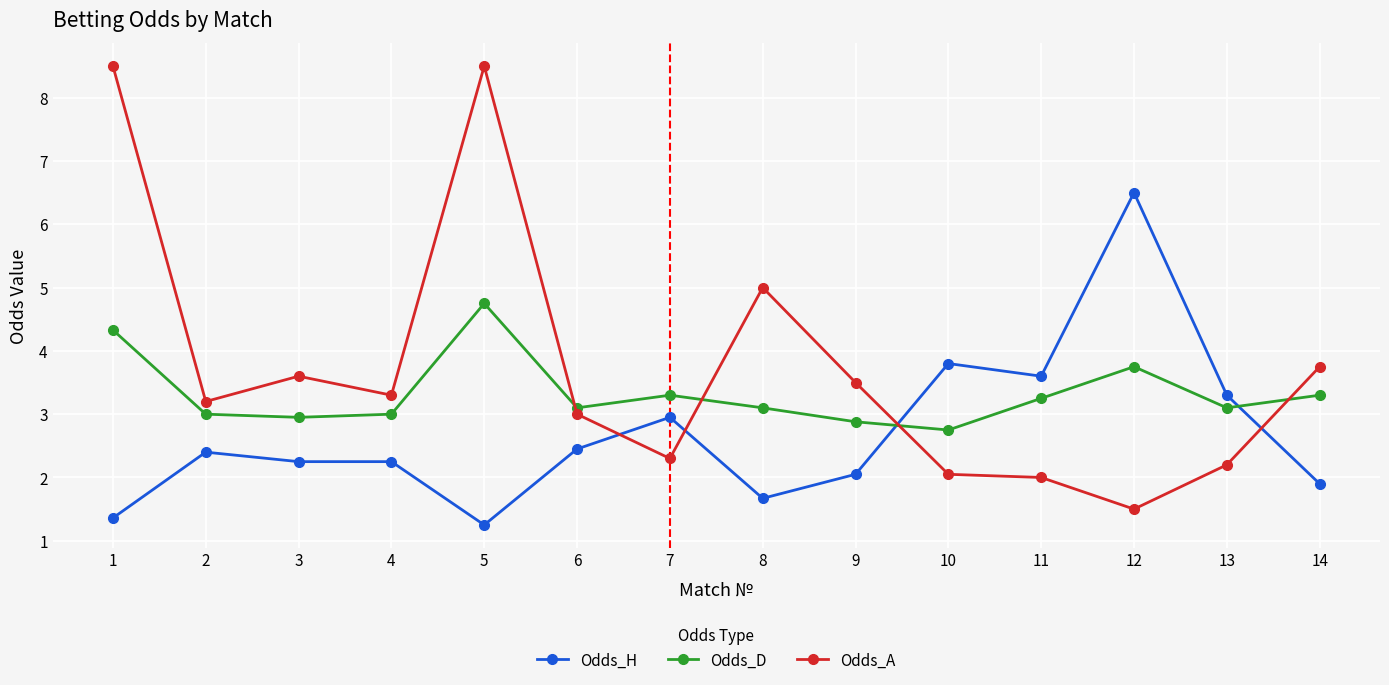

What is the value of the Odds_D point at the 12th from the left?

3.8